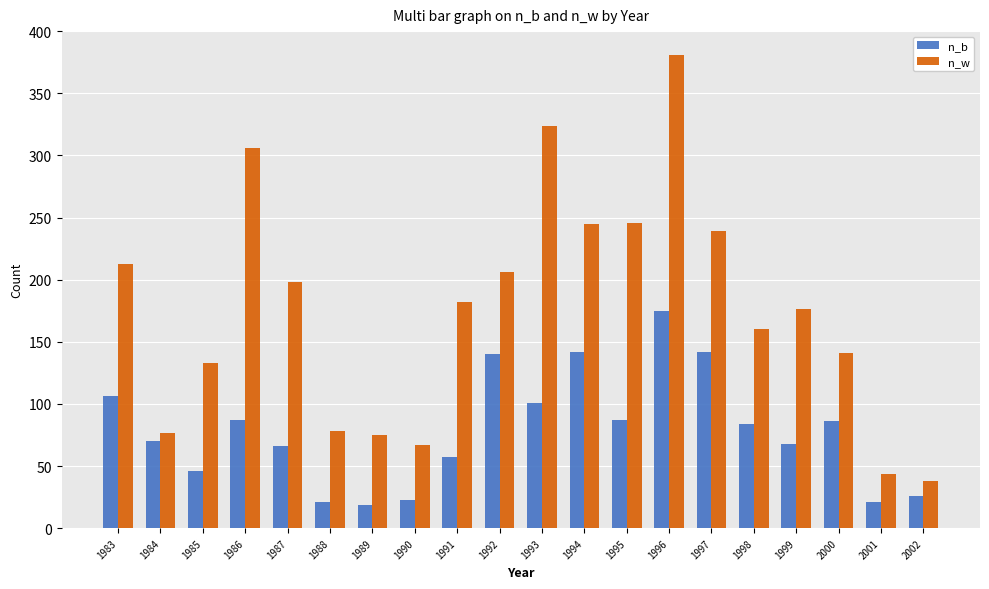

At which label does n_w reach its peak?

1996